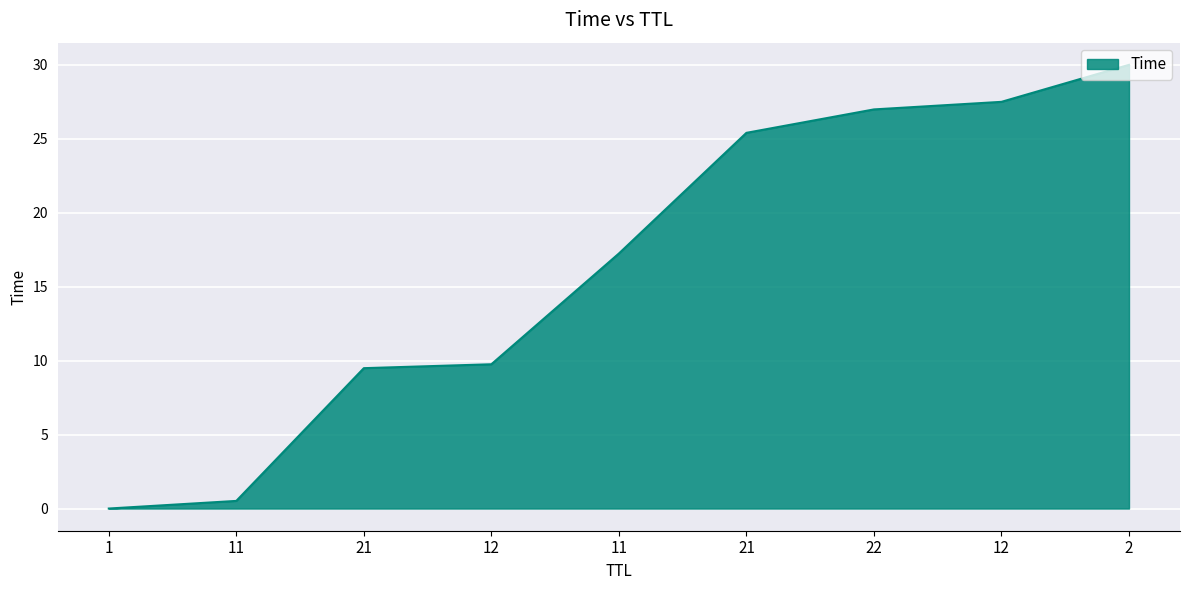

List the labels in order of value, largest first.

2, 12, 22, 21, 11, 12, 21, 11, 1